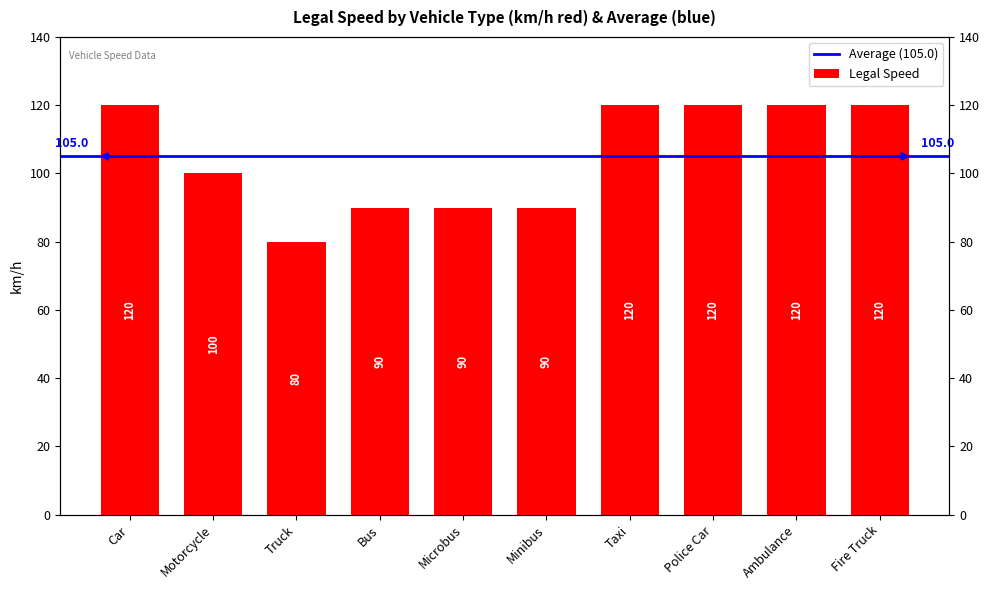

At which category does the chart reach its peak across all series?

Car